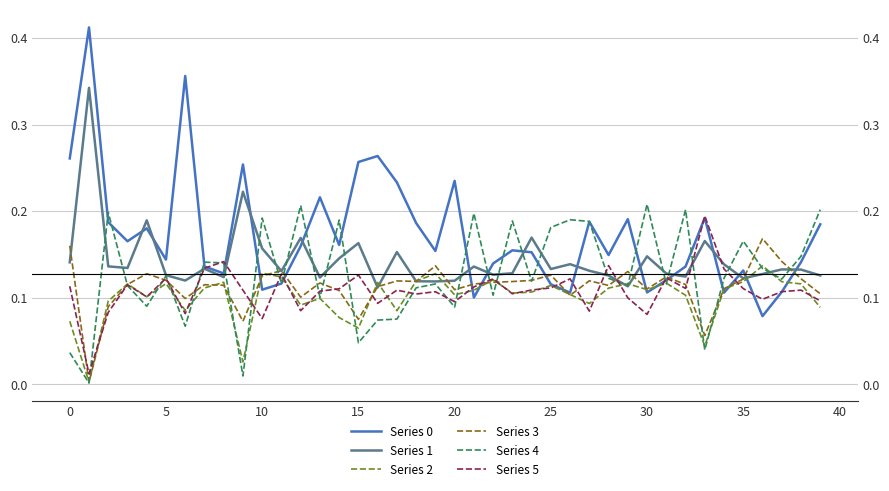

Which series has the largest total across all categories?

Series 0